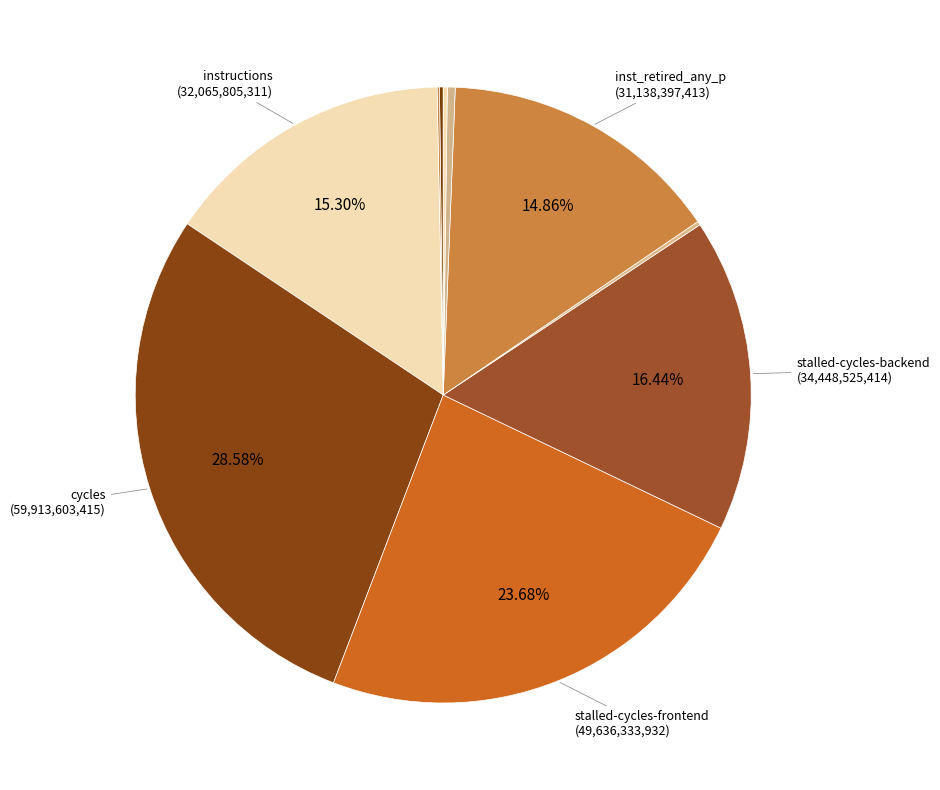

To the nearest percent, what is the difference between the largest and smallest slice percentages?

28%